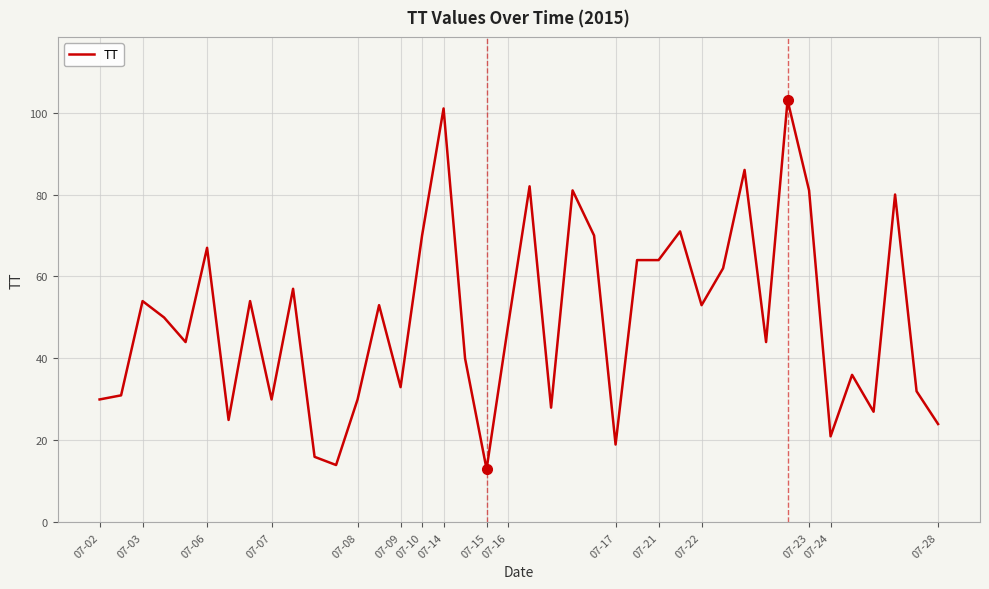

What is the difference between the maximum and minimum values?

90